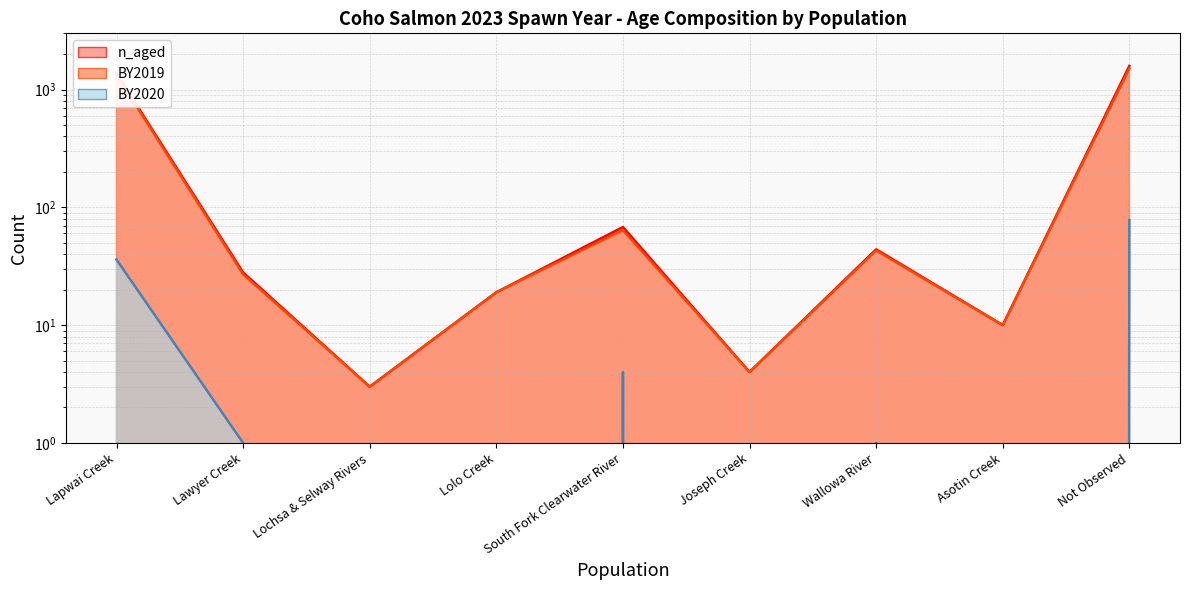

Rank the categories by BY2020 value from lowest to highest.

Lochsa & Selway Rivers, Lolo Creek, Joseph Creek, Asotin Creek, Lawyer Creek, Wallowa River, South Fork Clearwater River, Lapwai Creek, Not Observed